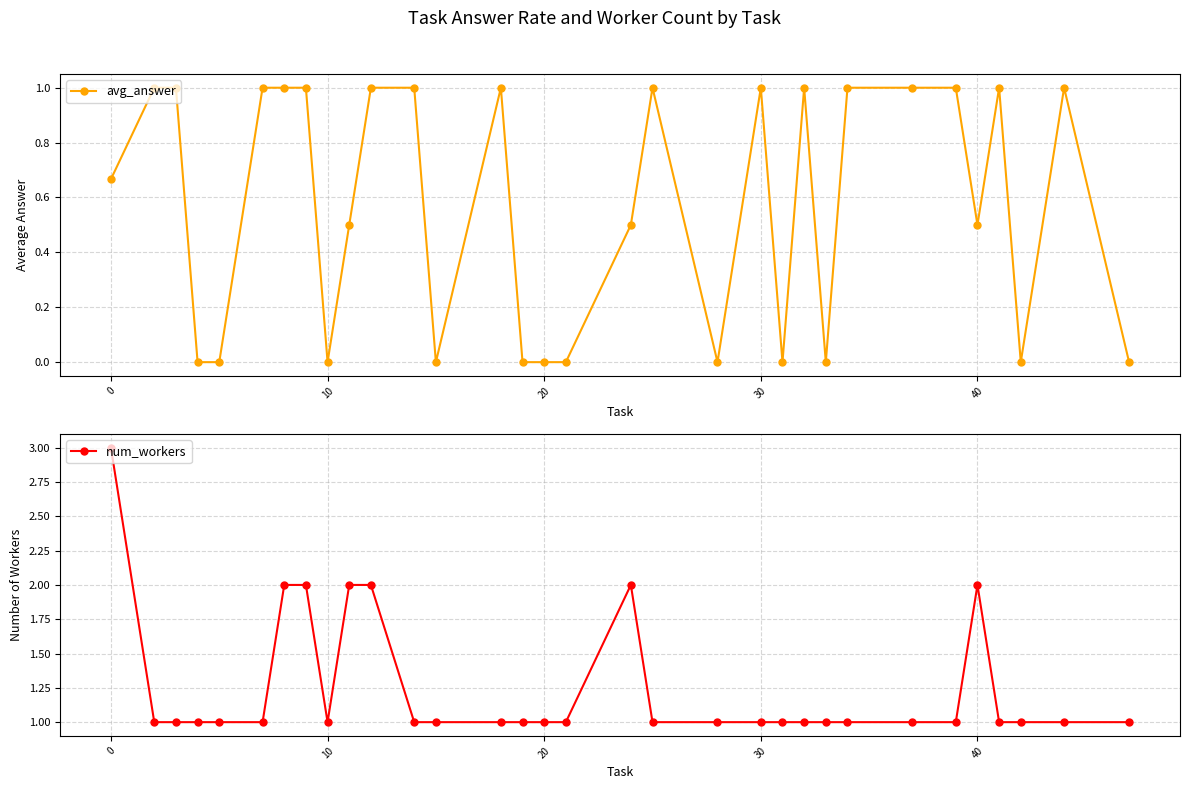

What is the maximum value shown in the chart?

3.0